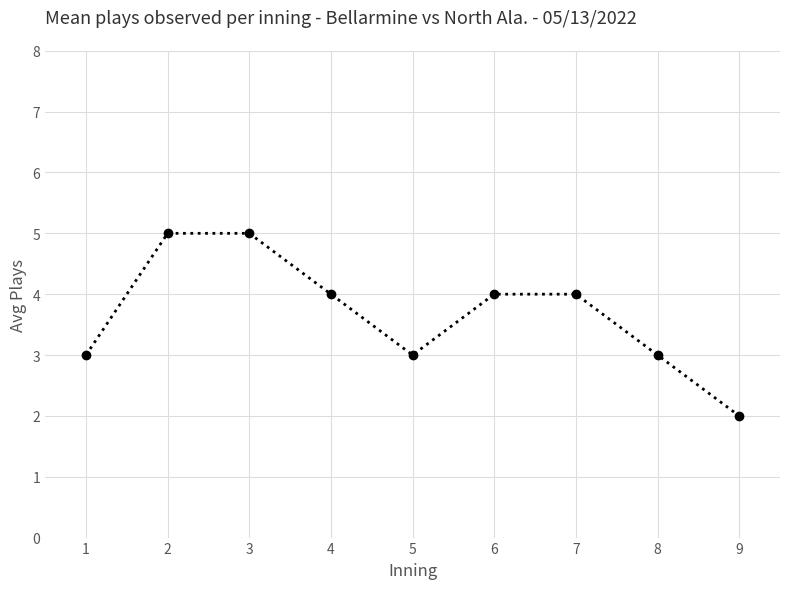

Reading right to left, list all the values displayed in this chart.

9=2	8=3	7=4	6=4	5=3	4=4	3=5	2=5	1=3